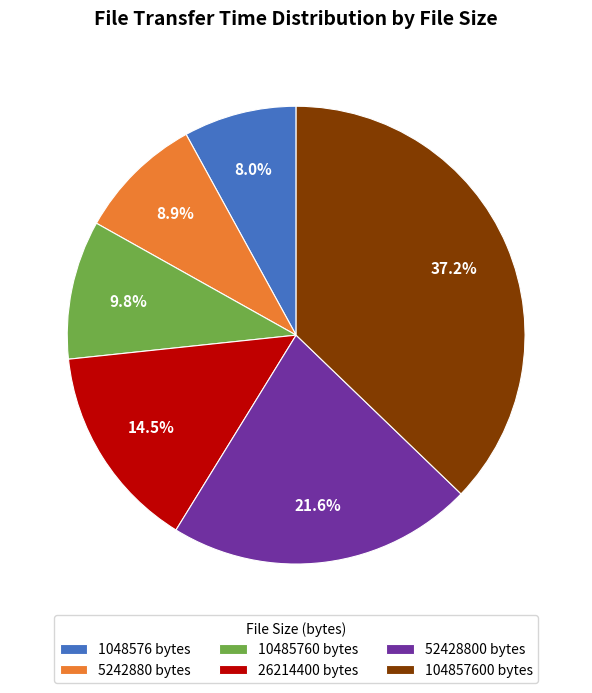

How many slices are in this pie chart?

6